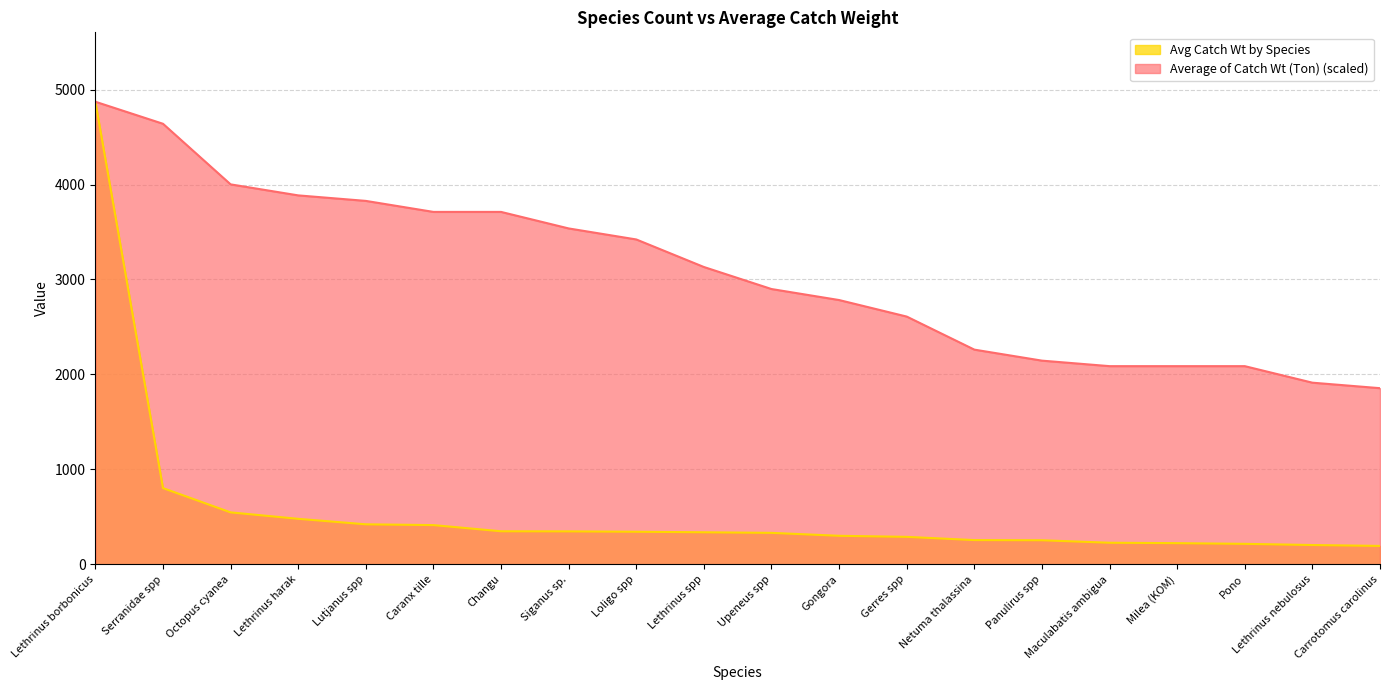

Rank the series by their maximum value, from lowest to highest.

Average of Catch Wt (Ton), Avg Catch Wt by Species